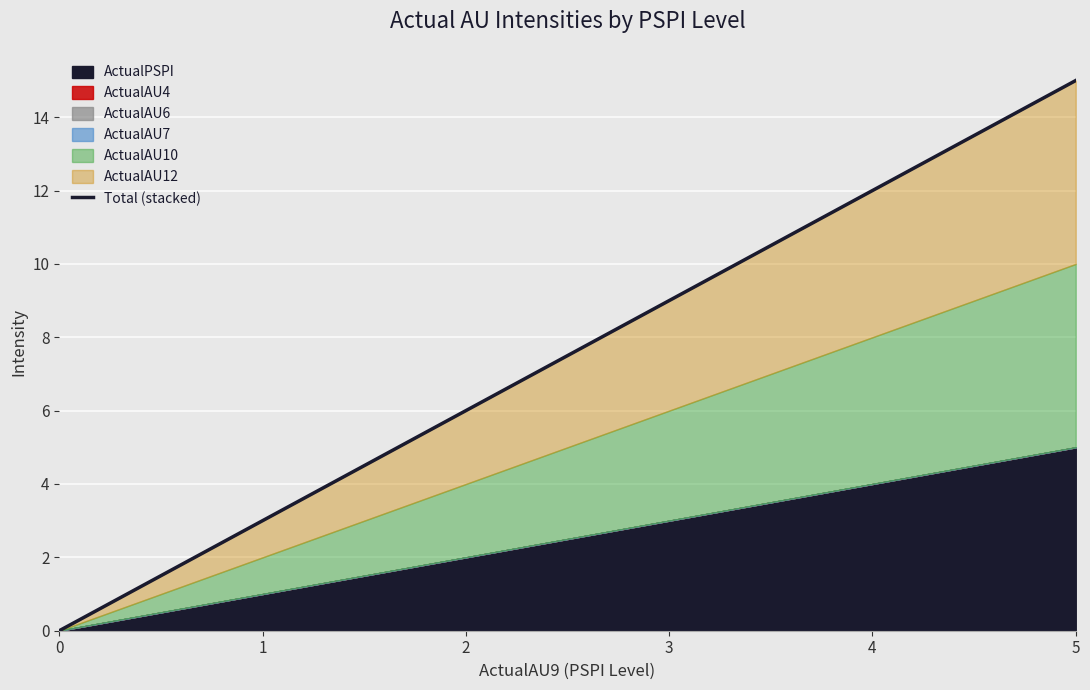

List the labels in order of value, largest first.

5, 4, 3, 2, 1, 0